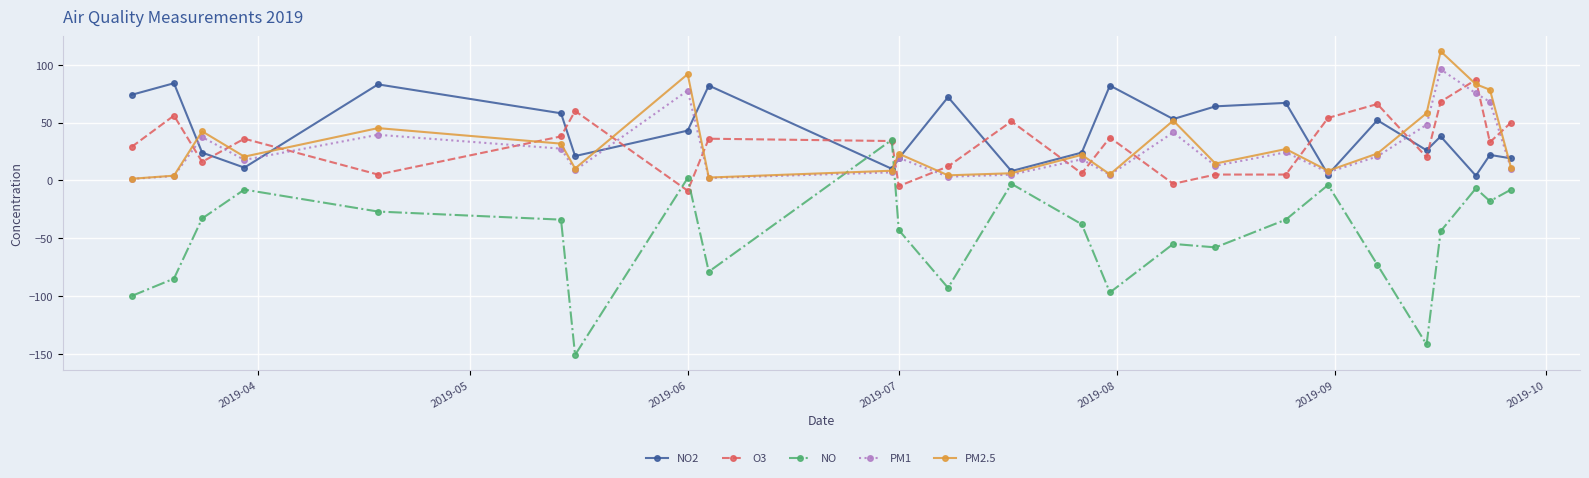

What is the minimum value shown in the chart?

-151.0